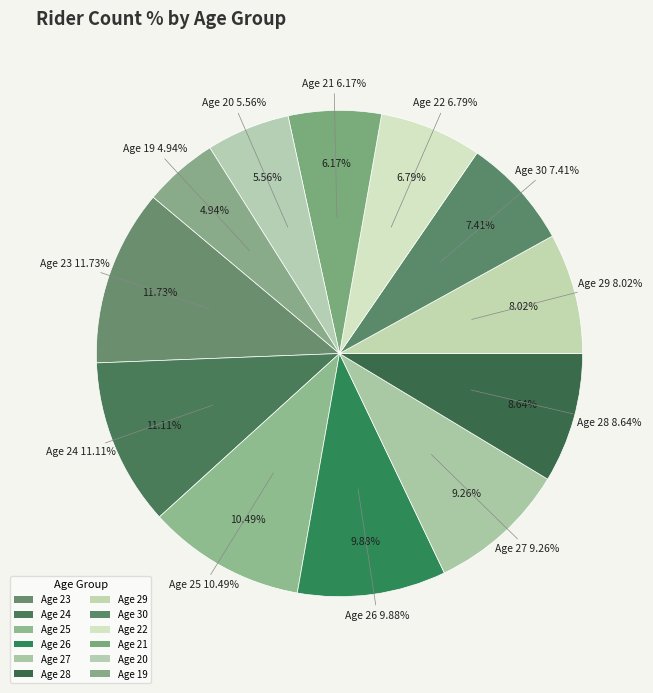

Which slice is the largest?

23